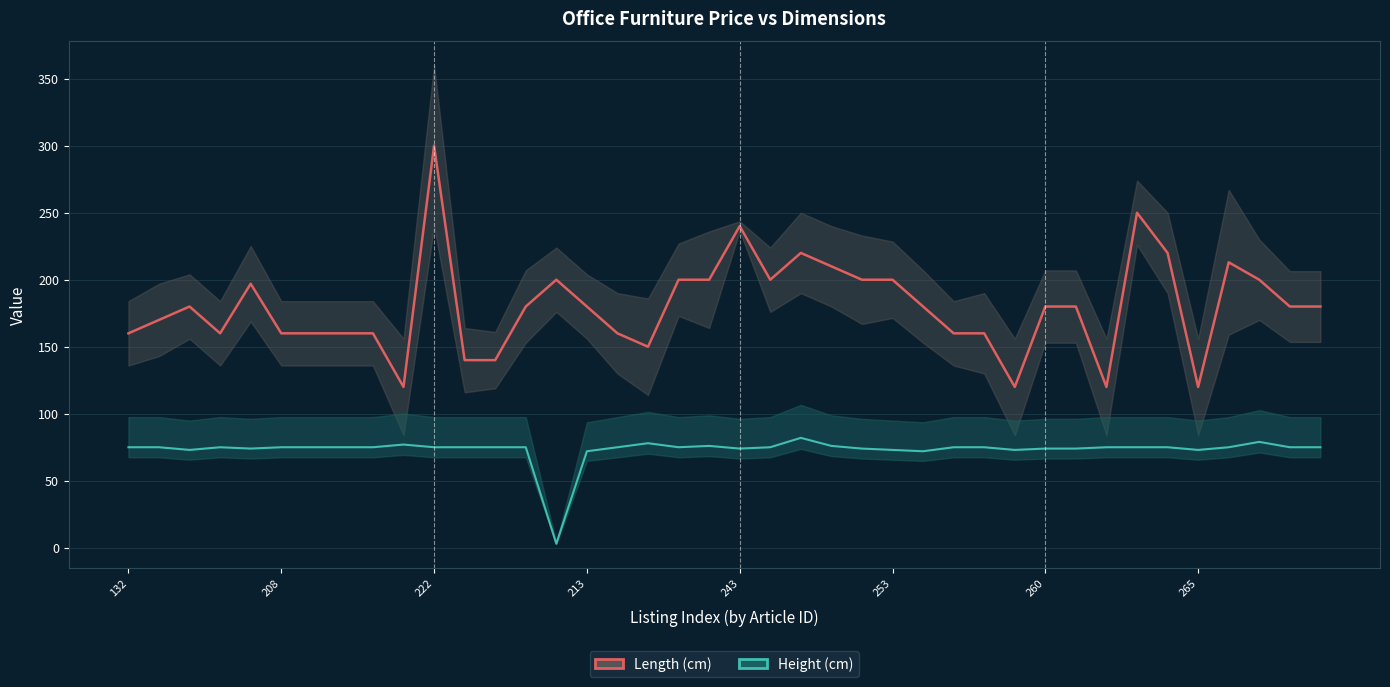

True or false: Height (cm) has more than 2 points higher than both neighbors.

True